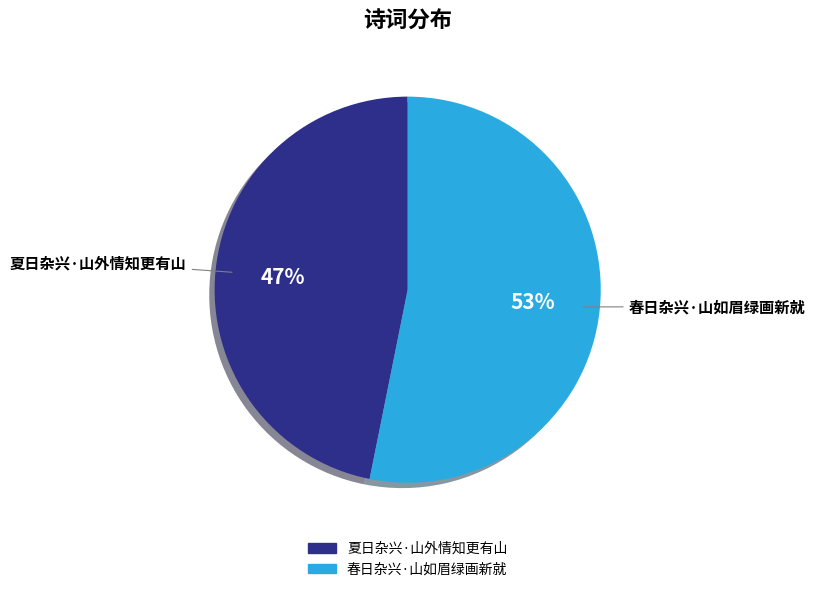

Is the sum of 夏日杂兴·山外情知更有山 and 春日杂兴·山如眉绿画新就 greater than half?

Yes